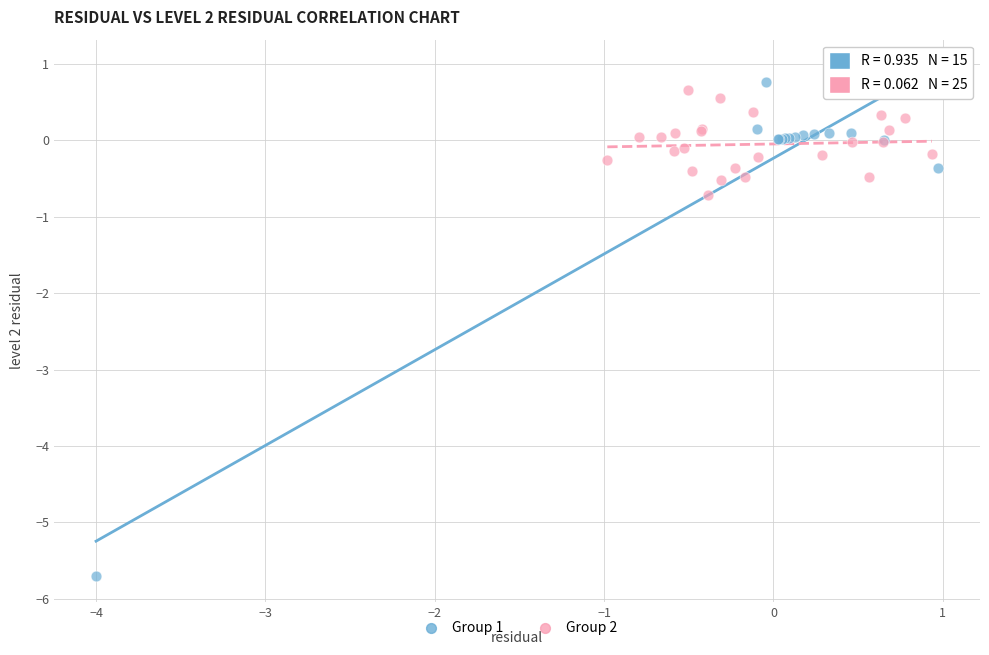

Which series reaches the minimum Y coordinate?

Group 1